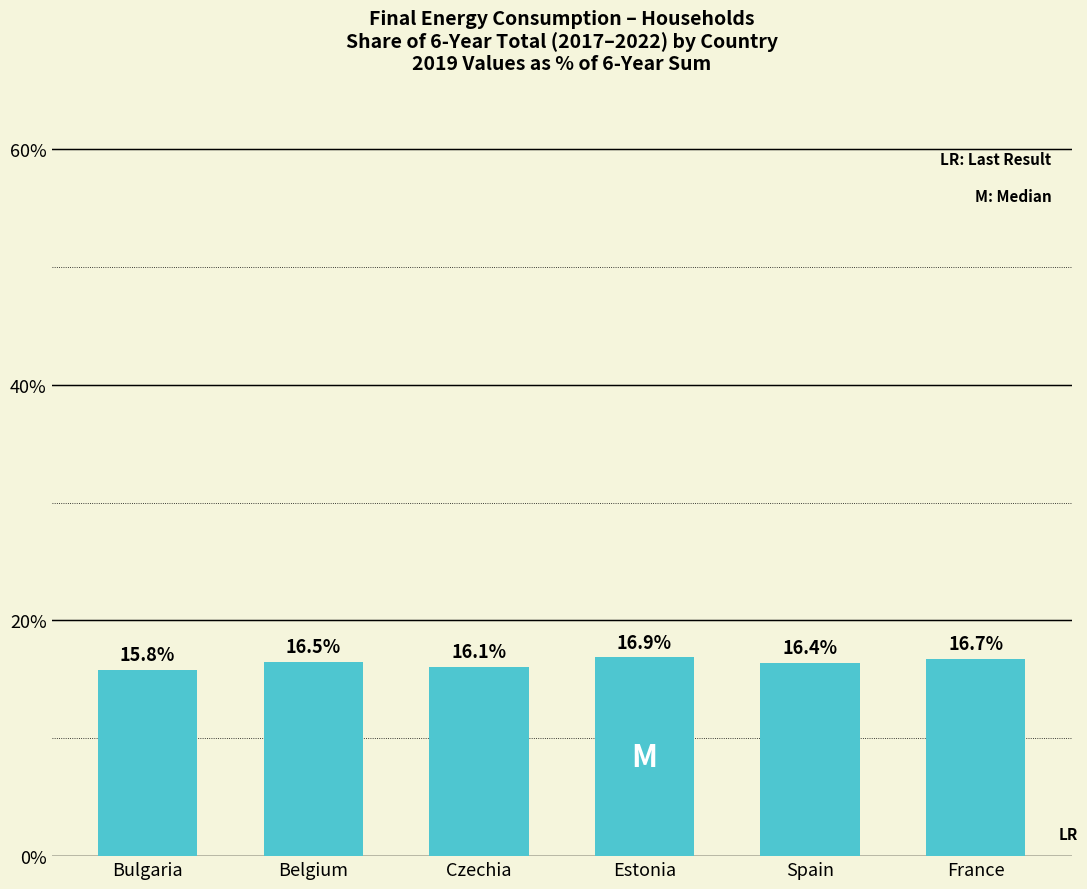

Does the chart contain any negative values?

No